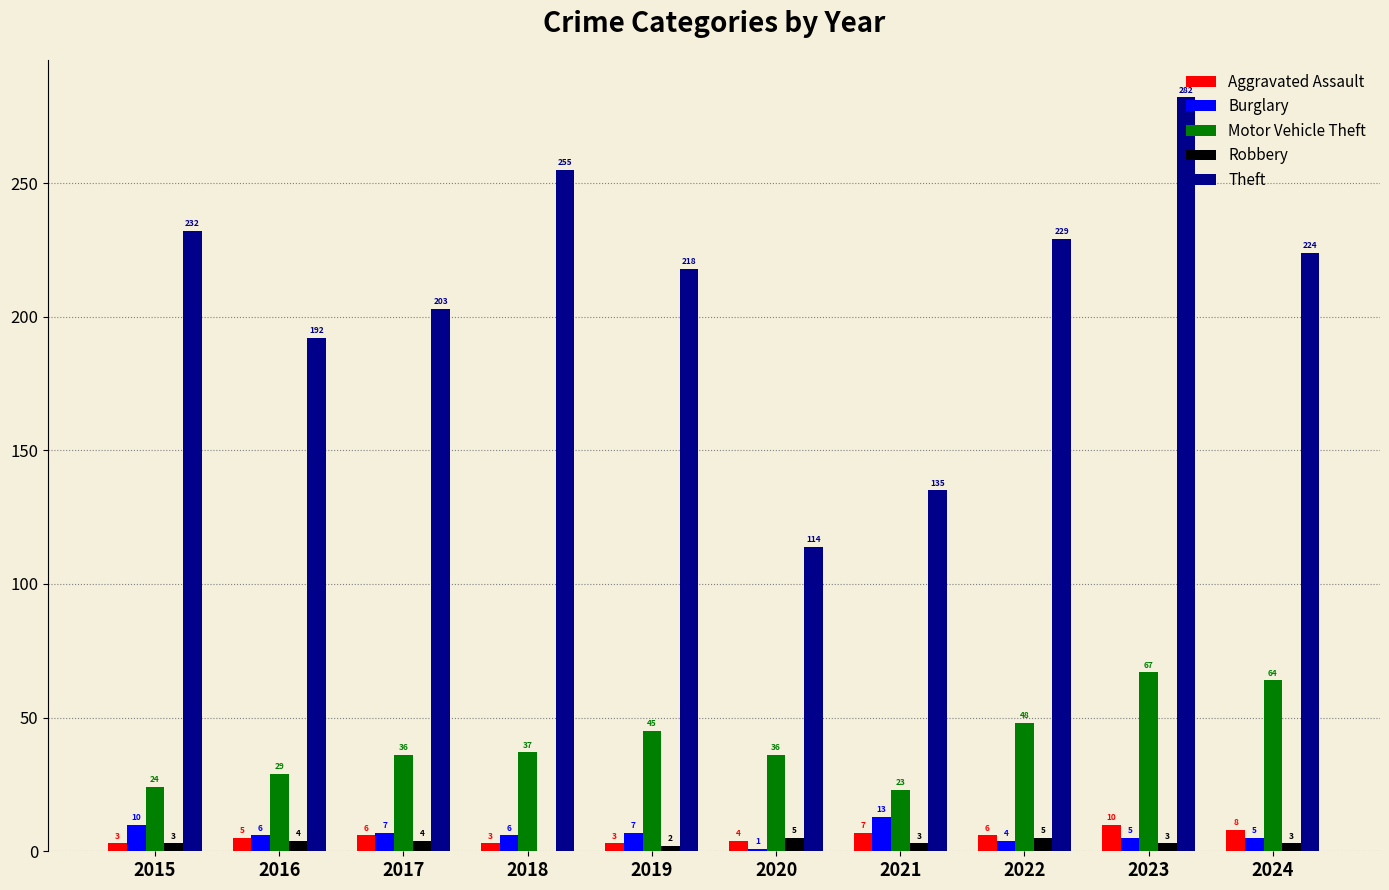

Is the value of Robbery at 2015 greater than the value of Burglary at 2024?

No